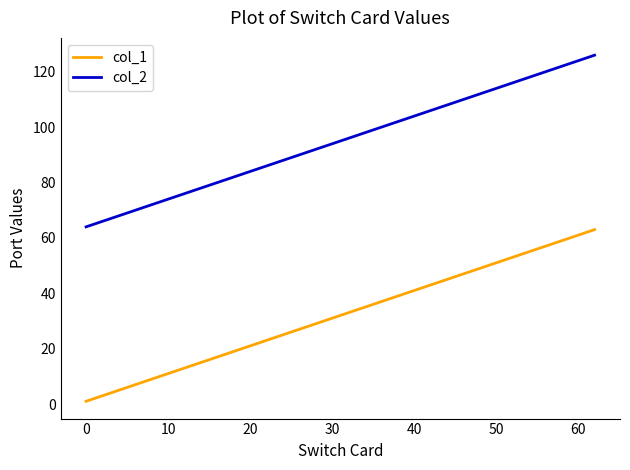

True or false: col_2 and col_1 cross at least once.

False